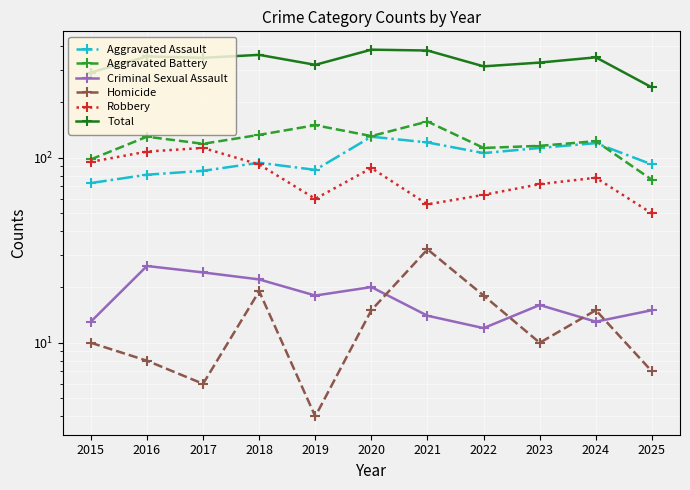

At how many categories does at least one series exceed 21?

11